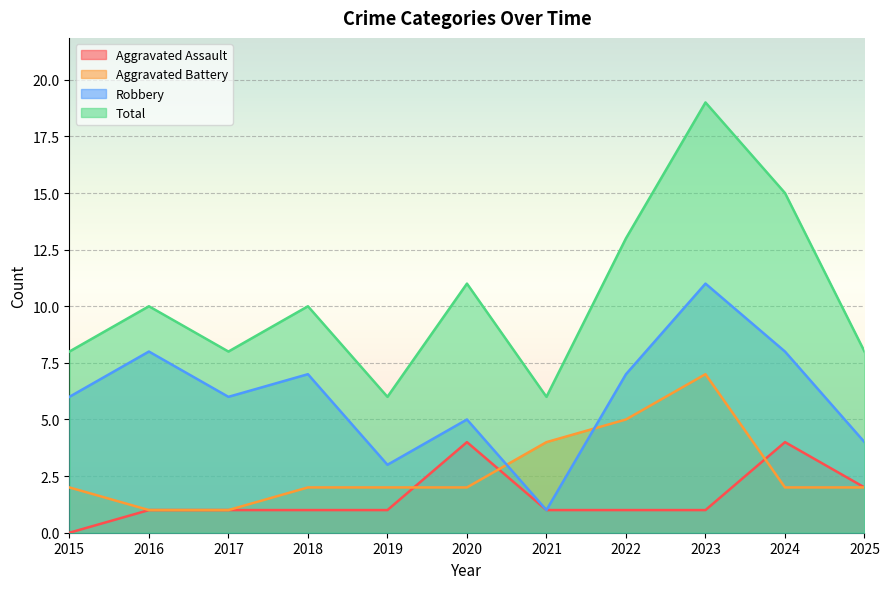

Reading right to left, extract all data points from this chart.

Aggravated Assault: 2025=2	2024=4	2023=1	2022=1	2021=1	2020=4	2019=1	2018=1	2017=1	2016=1	2015=0
Aggravated Battery: 2025=2	2024=2	2023=7	2022=5	2021=4	2020=2	2019=2	2018=2	2017=1	2016=1	2015=2
Robbery: 2025=4	2024=8	2023=11	2022=7	2021=1	2020=5	2019=3	2018=7	2017=6	2016=8	2015=6
Total: 2025=8	2024=15	2023=19	2022=13	2021=6	2020=11	2019=6	2018=10	2017=8	2016=10	2015=8